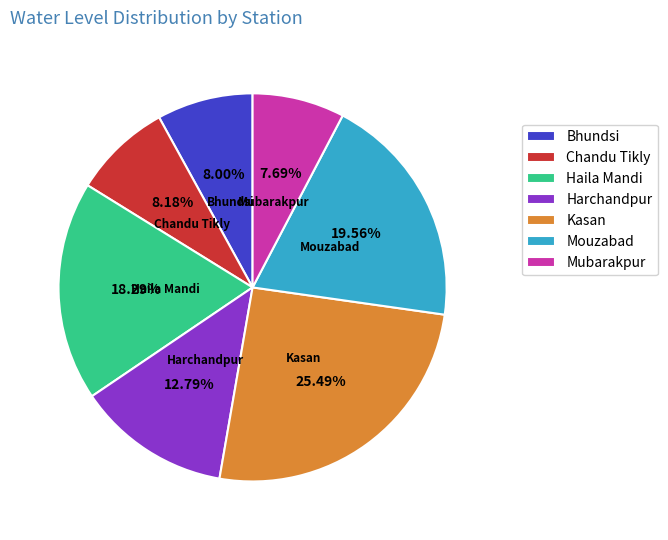

The Haila Mandi slice represents 10% of the pie. True or false?

False